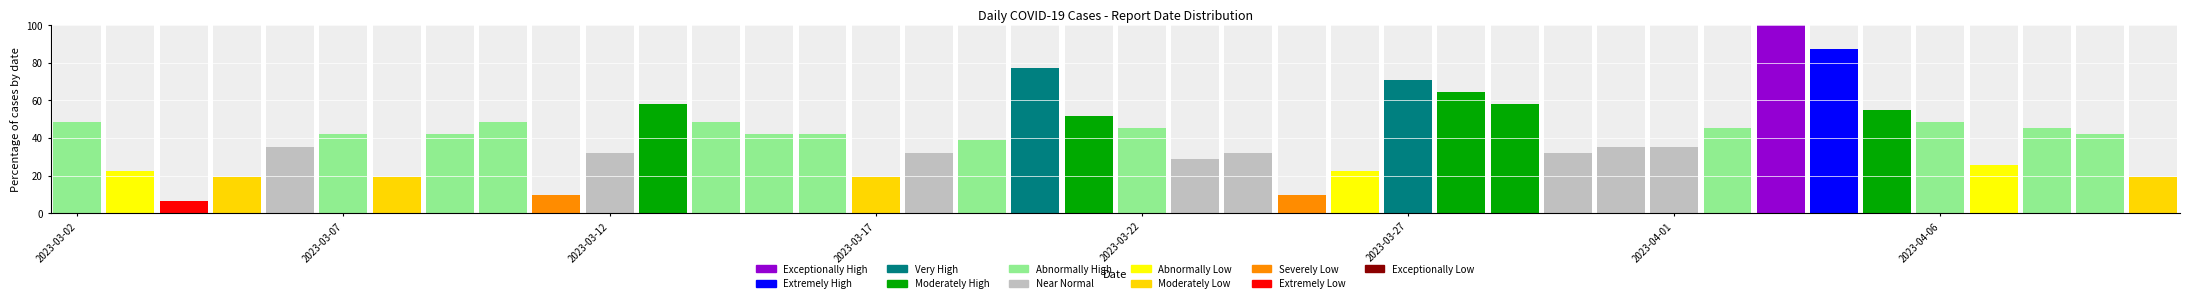

What is the greatest value displayed?

100.0